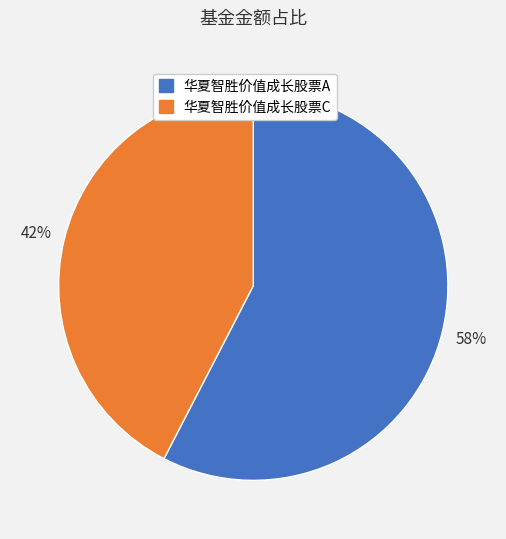

Approximately how many times larger is the value at 华夏智胜价值成长股票C compared to 华夏智胜价值成长股票A?

0.7